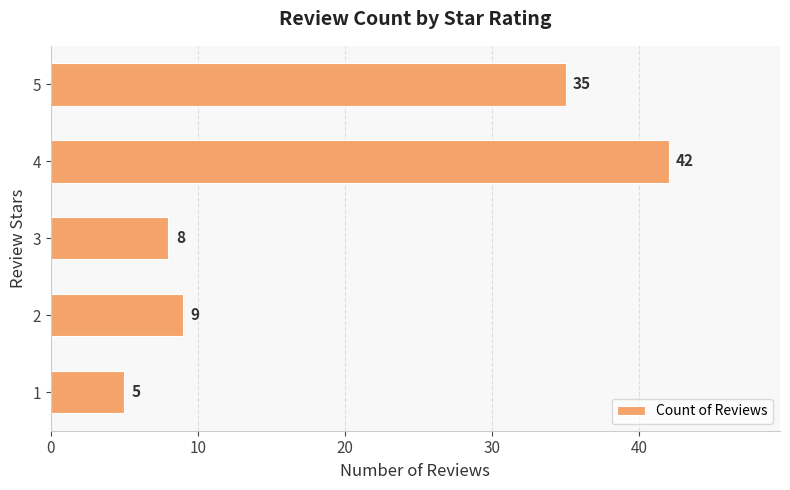

How many values are below 9?

2